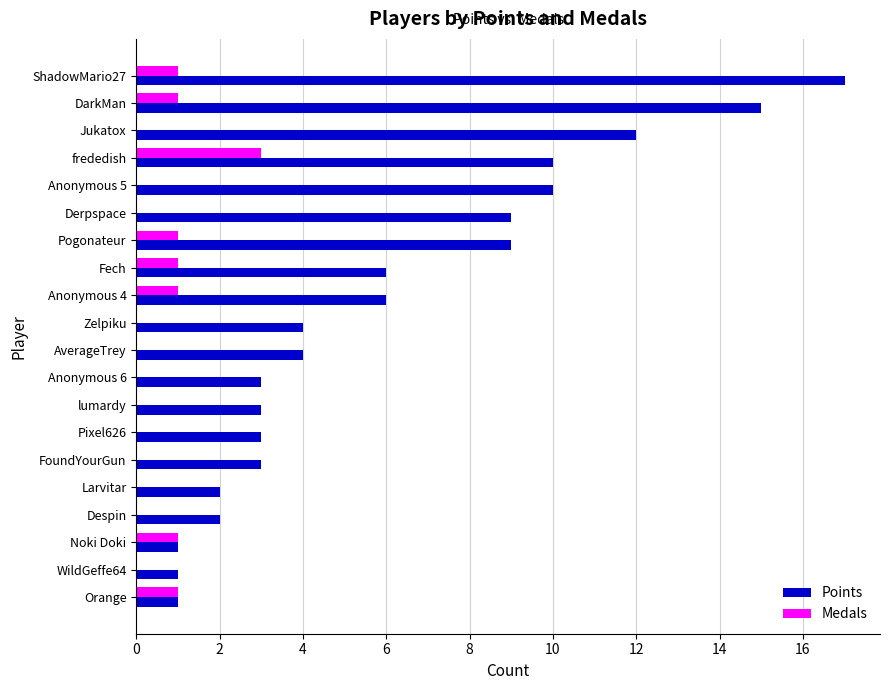

What are all the series names shown in the legend?

Points, Medals